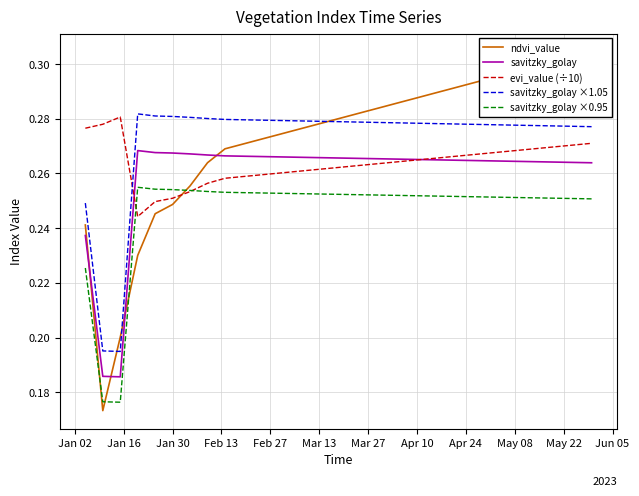

In evi_value (÷10), how many points are higher than both neighbors (excluding endpoints)?

1